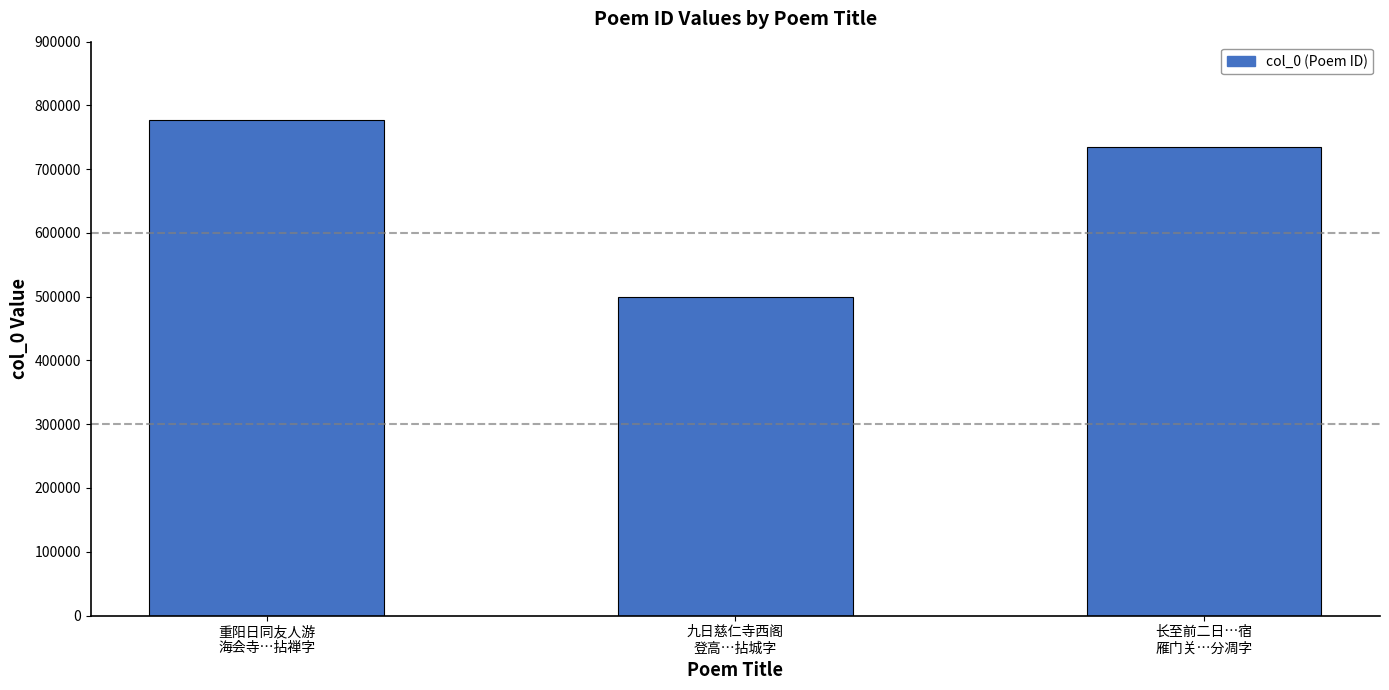

How many values are below 735462?

1